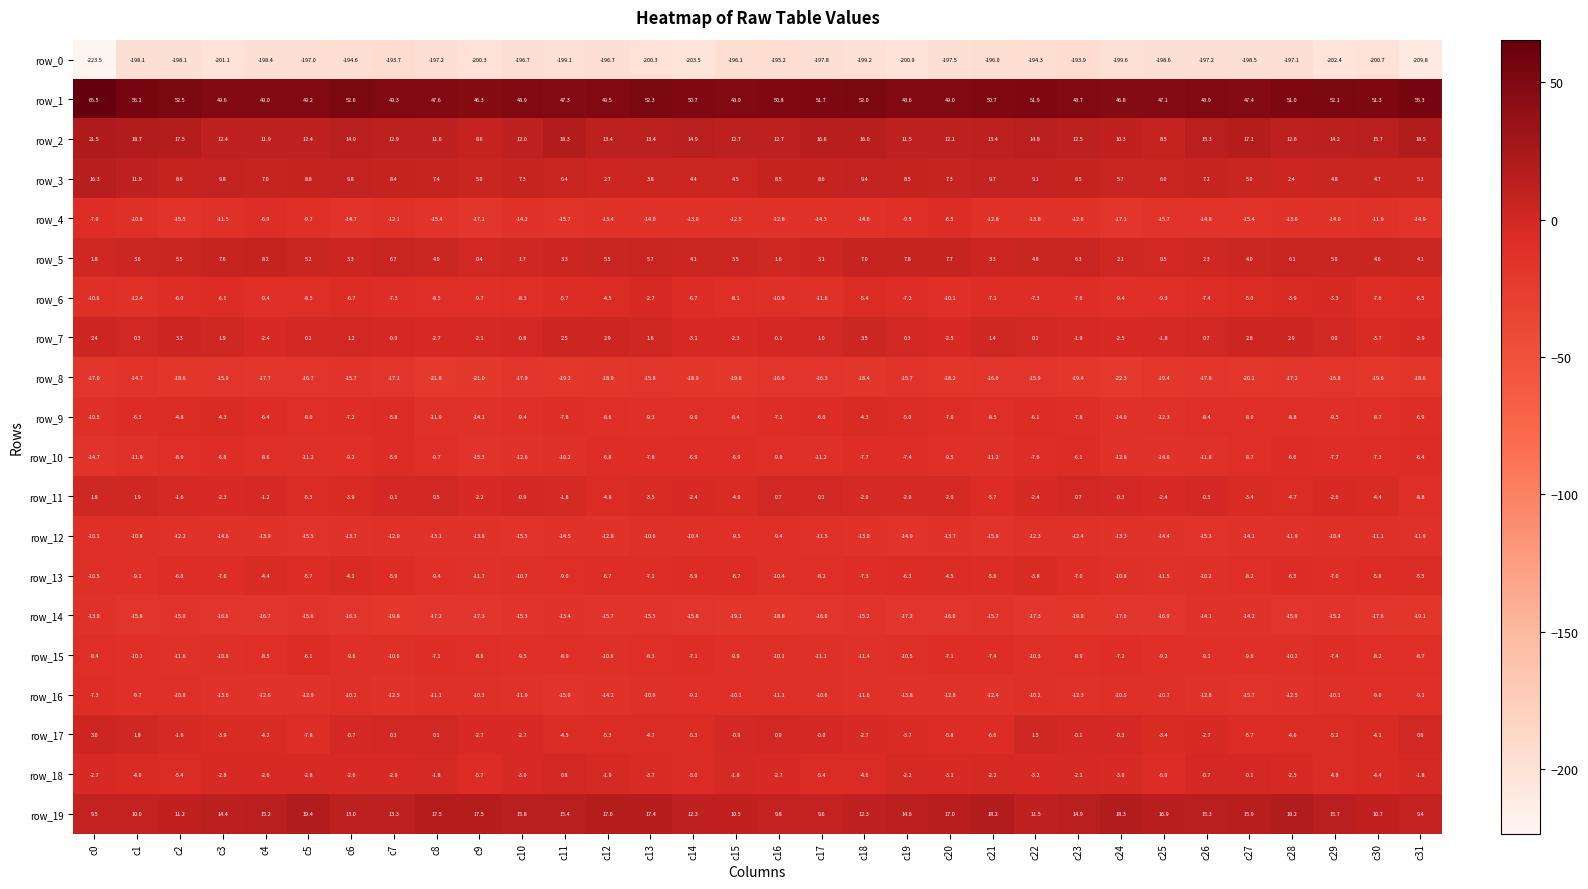

Is the value of row_16 at c19 greater than the value of row_14 at c9?

Yes